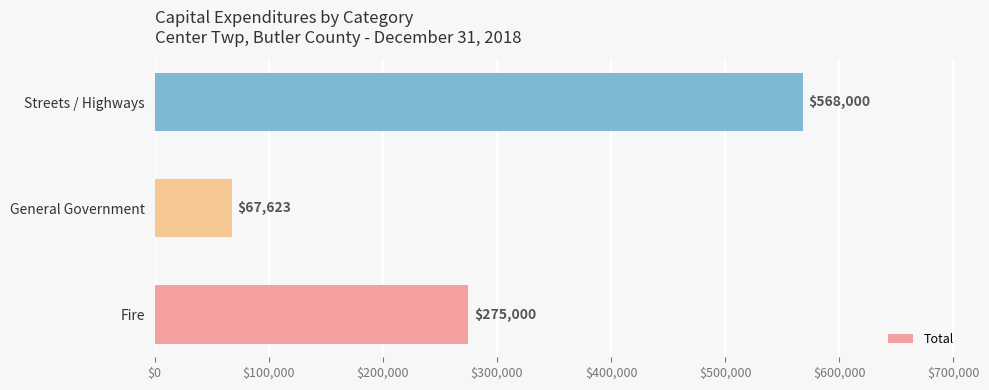

Which category has the lowest value across all series?

General Government